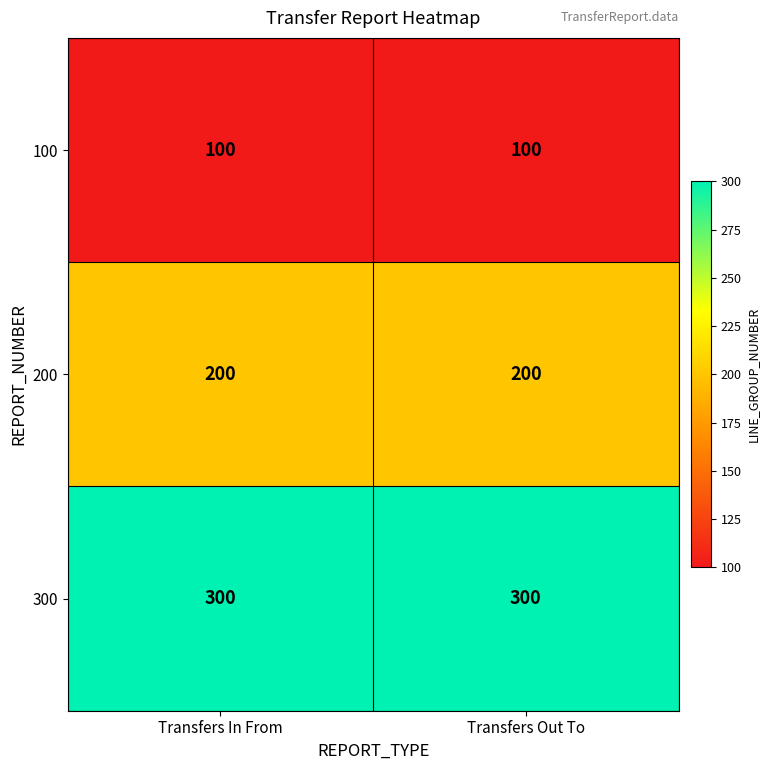

Is it true that 300 equals 300 at Transfers In From?

True